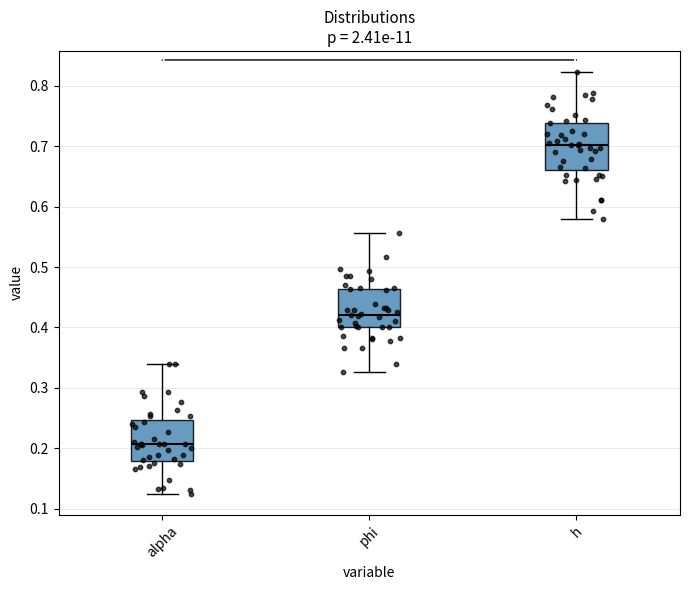

Comparing the boxes themselves (not the whiskers), which one is the tallest?

h